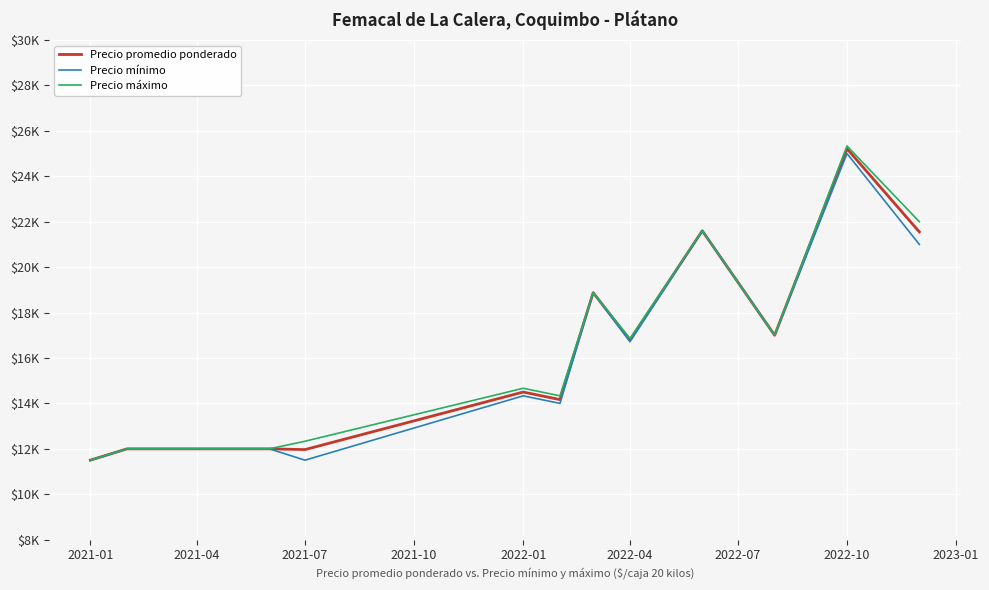

Which category has the lowest value across all series?

2021-01